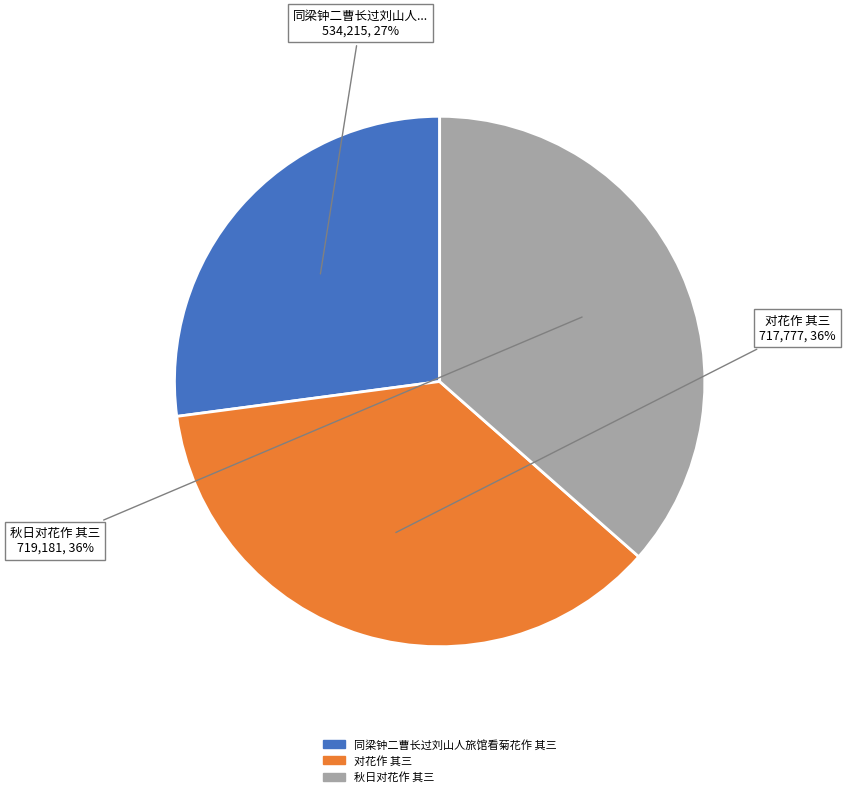

Between 同梁钟二曹长过刘山人旅馆看菊花作 其三 and 秋日对花作 其三, which is larger?

秋日对花作 其三